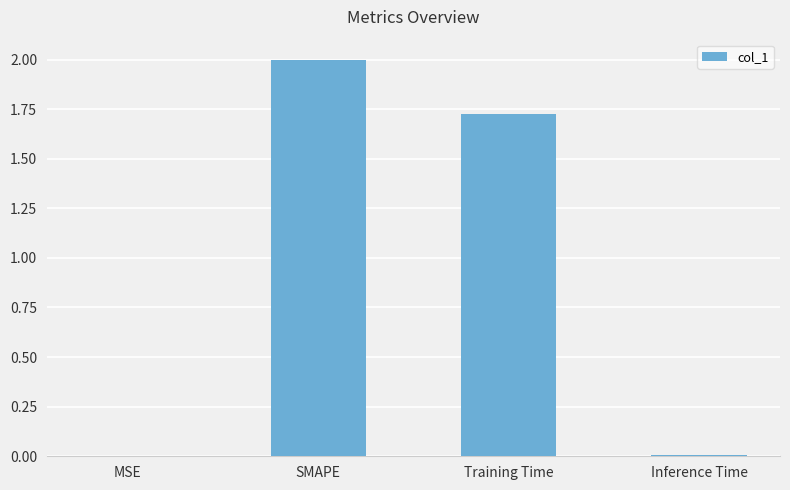

What is the sum of all values?

3.7